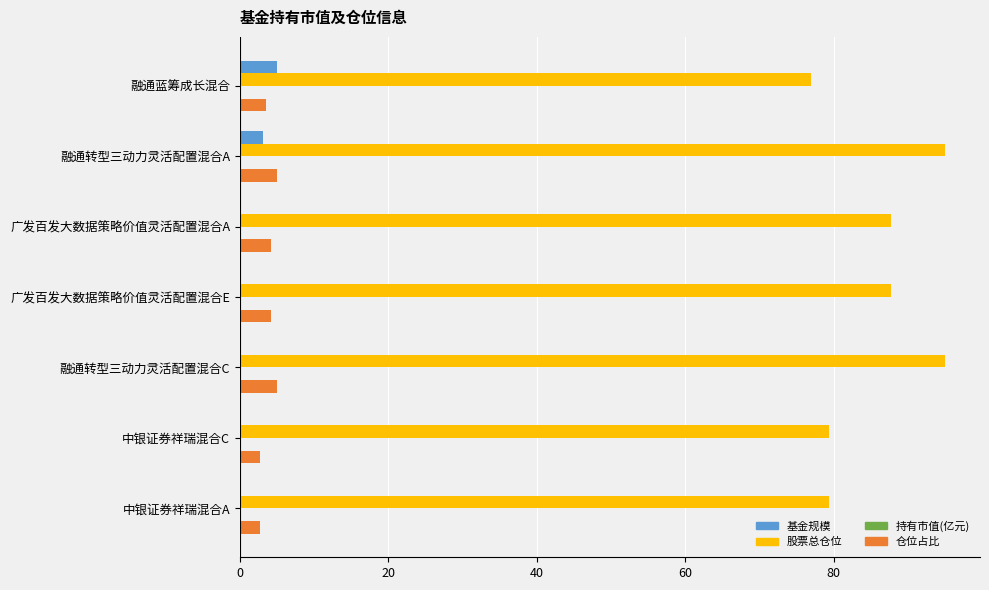

What is the sum of all 股票总仓位 values?

601.0